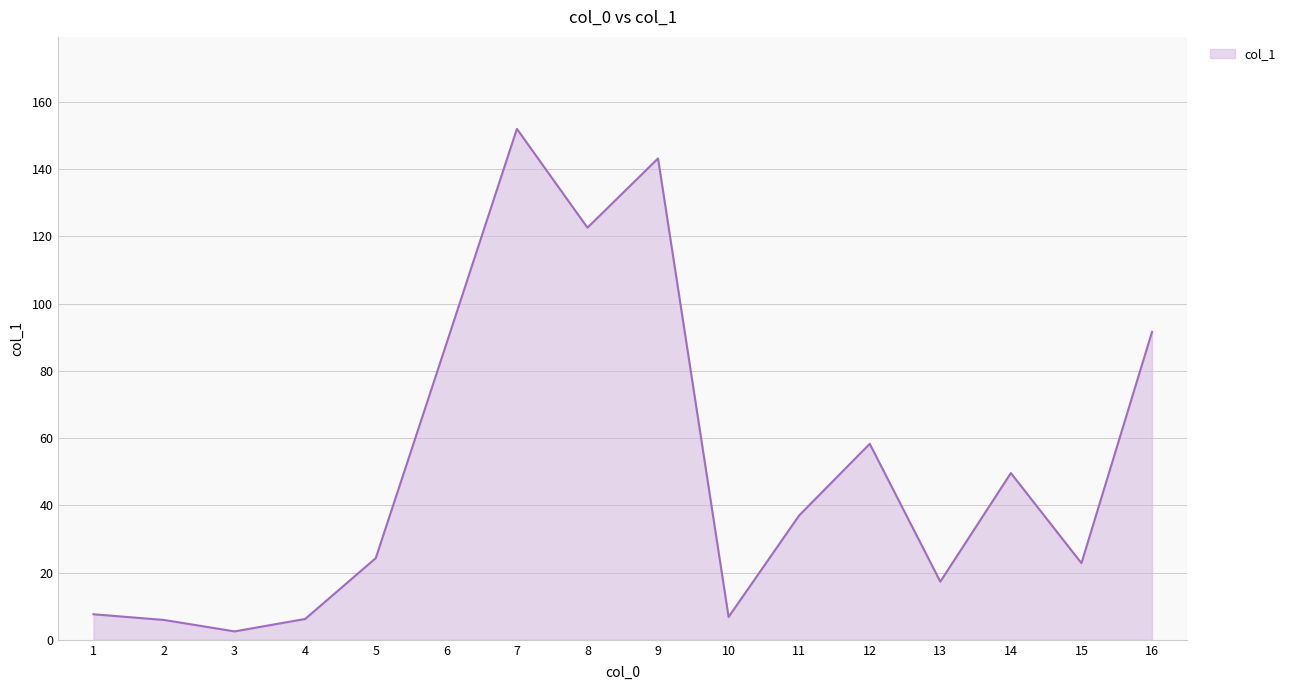

The chart shows a value of 6.8 at 10. True or false?

True